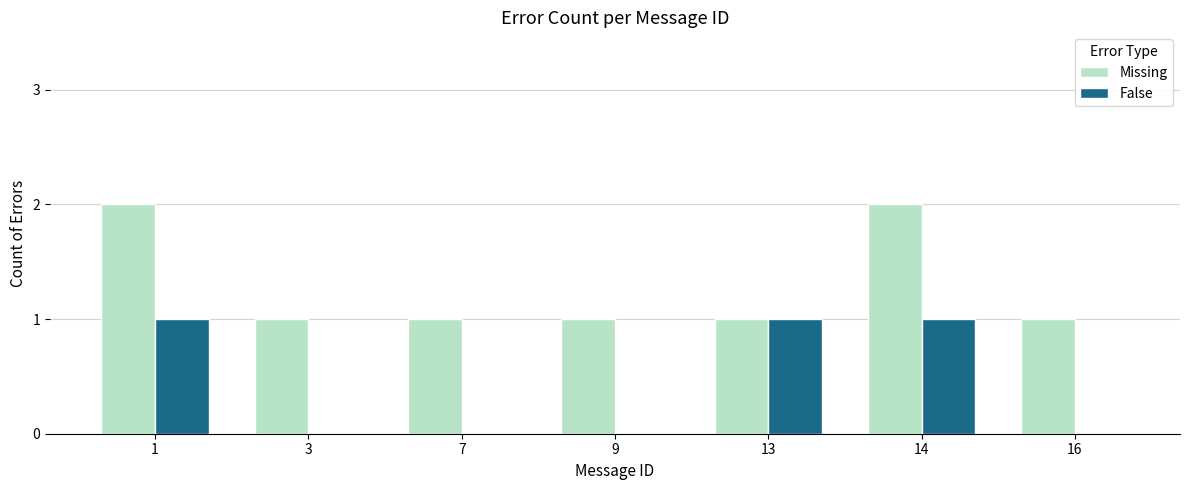

What is the spread (max minus min) of values at 7?

1